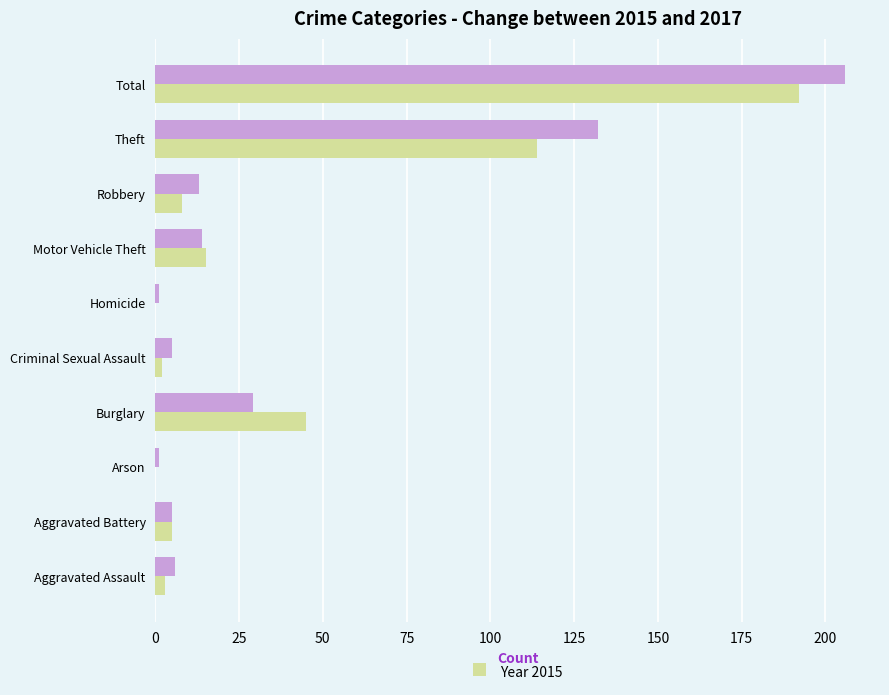

At which category is the sum across all series the highest?

Total